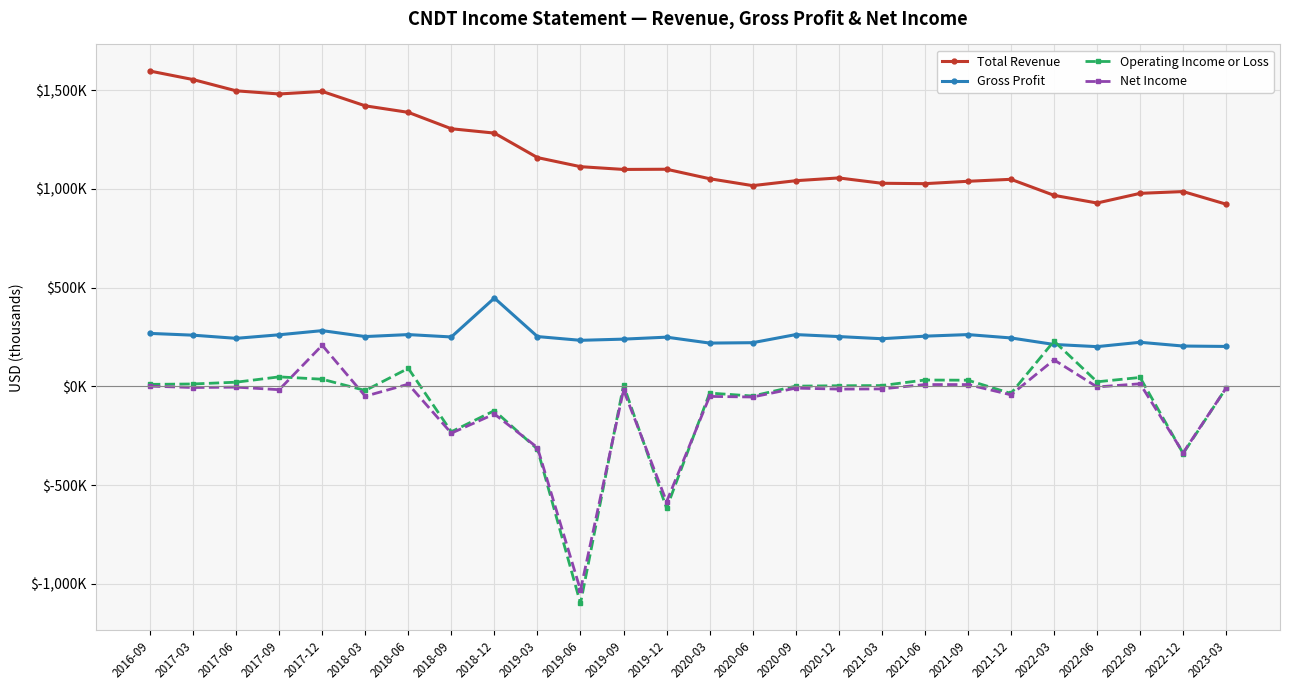

Between 2016-09 and 2021-12, which series saw the biggest shift?

Total Revenue